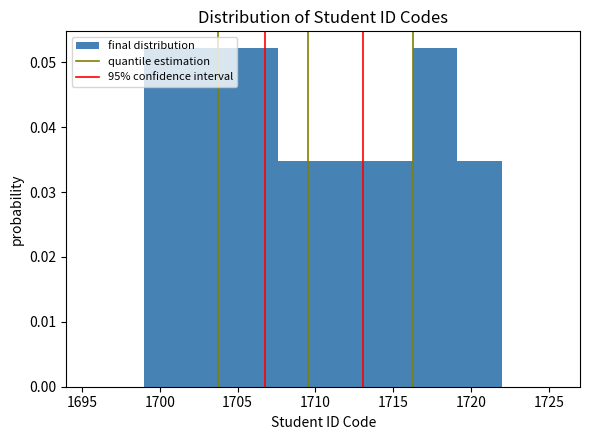

Reading left to right, list every bar in this chart as the range it spans on the x-axis followed by its height. Neither the bar edges nor the heights are printed on the chart, so give them approximately, as read against the axes.

1699.0 to 1702.0: 0.052
1702.0 to 1705.0: 0.052
1705.0 to 1707.5: 0.052
1707.5 to 1710.5: 0.035
1710.5 to 1713.5: 0.035
1713.5 to 1716.5: 0.035
1716.5 to 1719.0: 0.052
1719.0 to 1722.0: 0.035